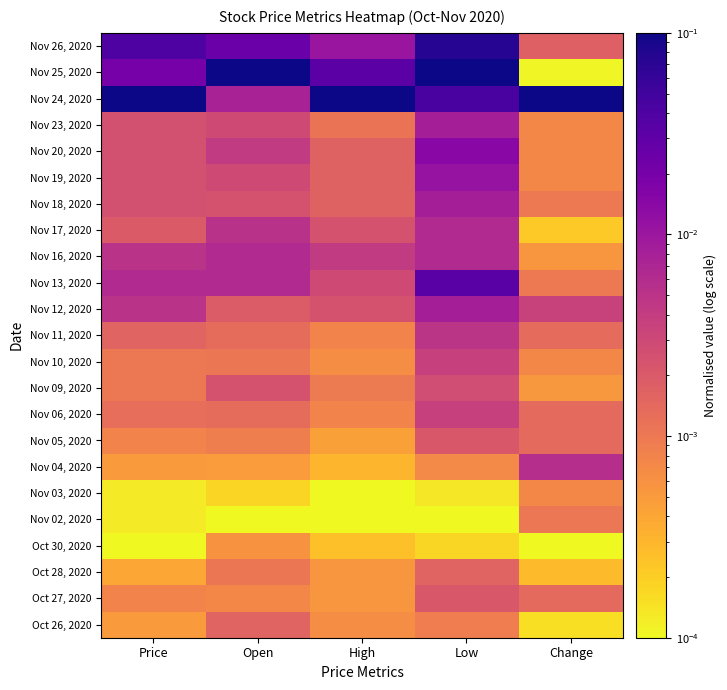

Which category has the highest value across all series?

Open